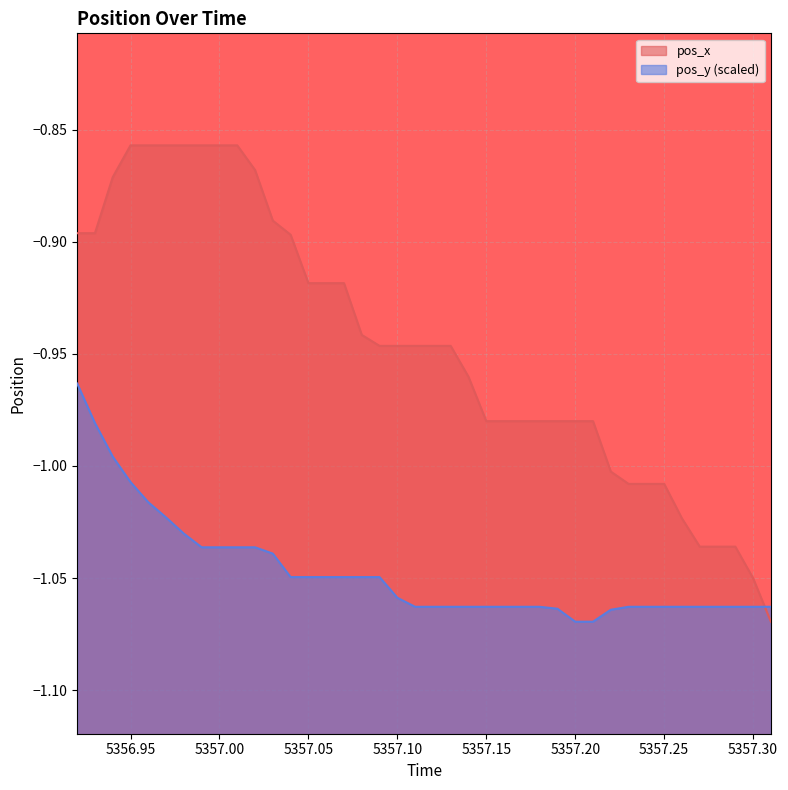

What is the lowest value of the pos_y series?

-1.1